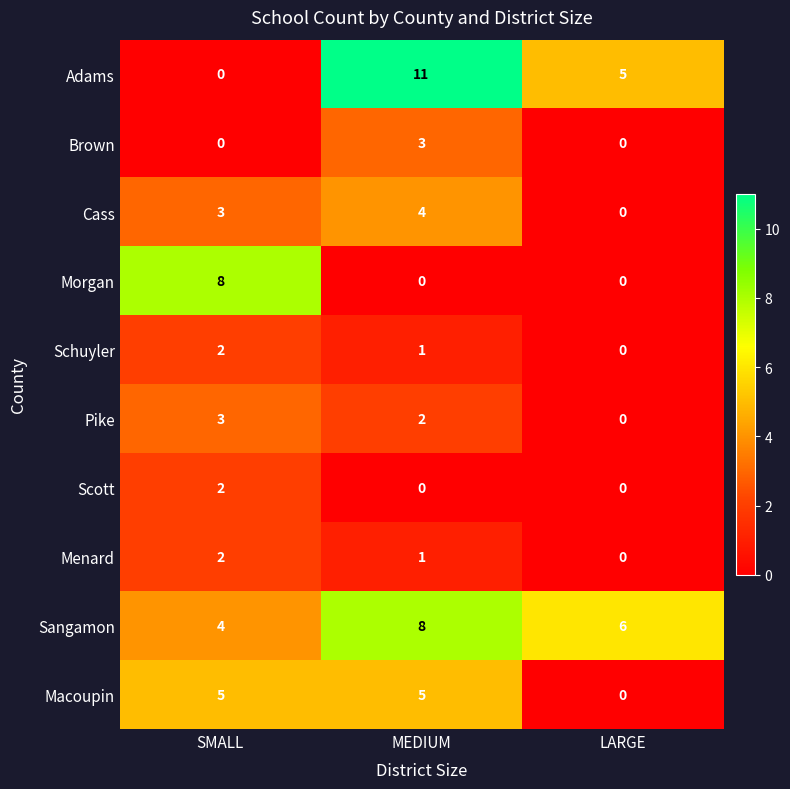

How many series are shown in this chart?

10